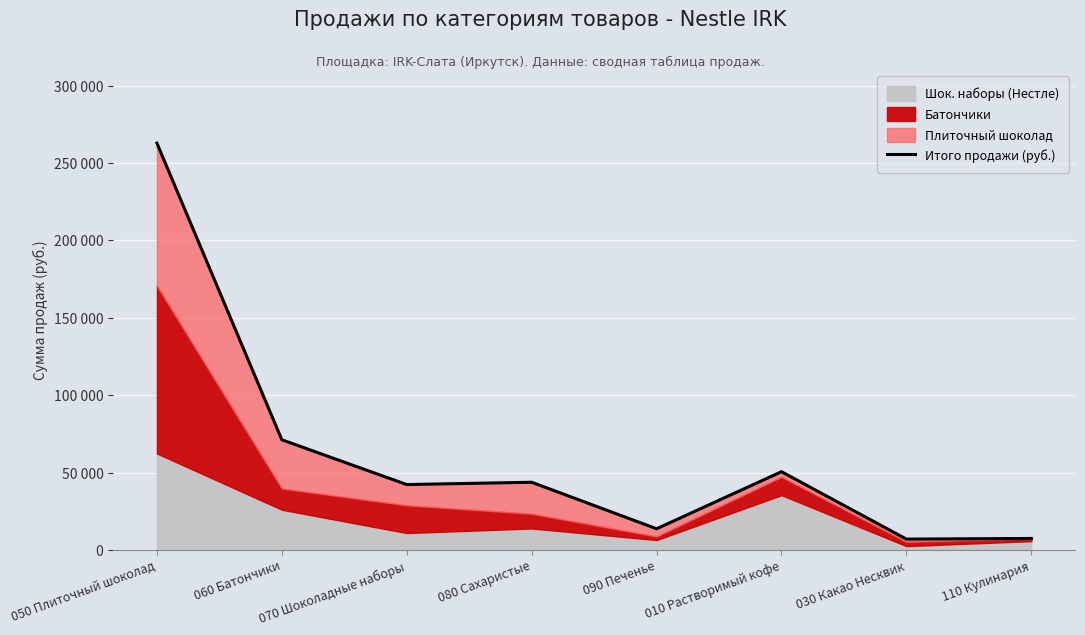

What is the change in value from 080 Сахаристые to 110 Кулинария?

-36319.4